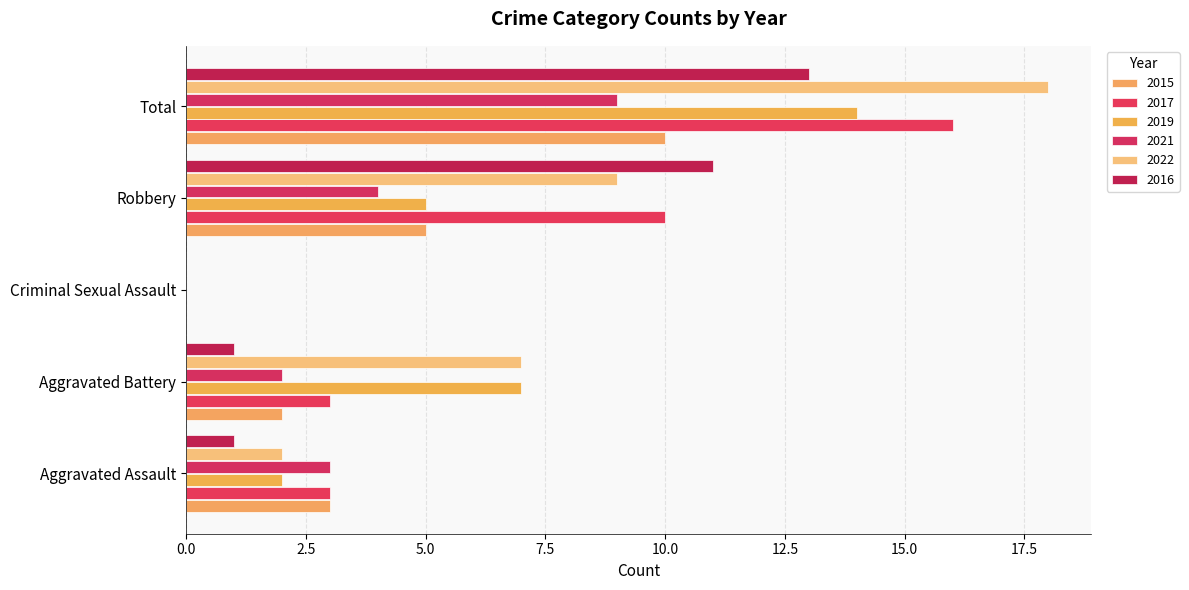

How many values in 2016 are above zero?

4